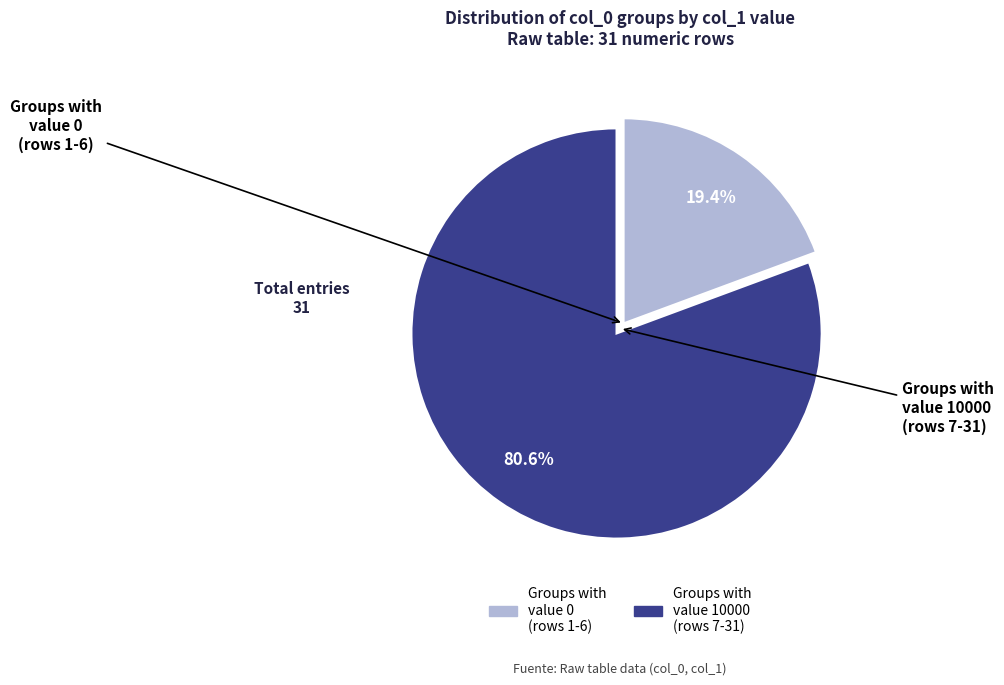

What is the majority slice?

col_0 7-31 (value 10000)